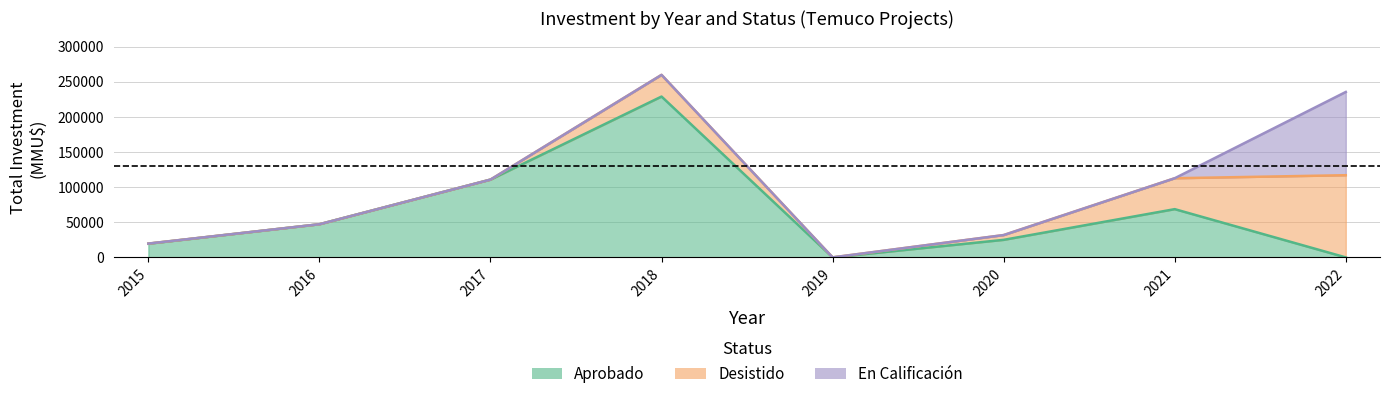

Reading left to right, list all the values displayed in this chart.

Aprobado_count: 2	2	5	7	1	1	2	0
Aprobado_inv: 19483	47210	110760	228966	29	25000	68693	0
Desistido_count: 1	0	0	2	0	1	1	4
Desistido_inv: 200	0	0	30869	0	6800	44000	117000
EnCalificacion_count: 0	0	0	0	0	0	0	4
EnCalificacion_inv: 0	0	0	0	0	0	0	118500